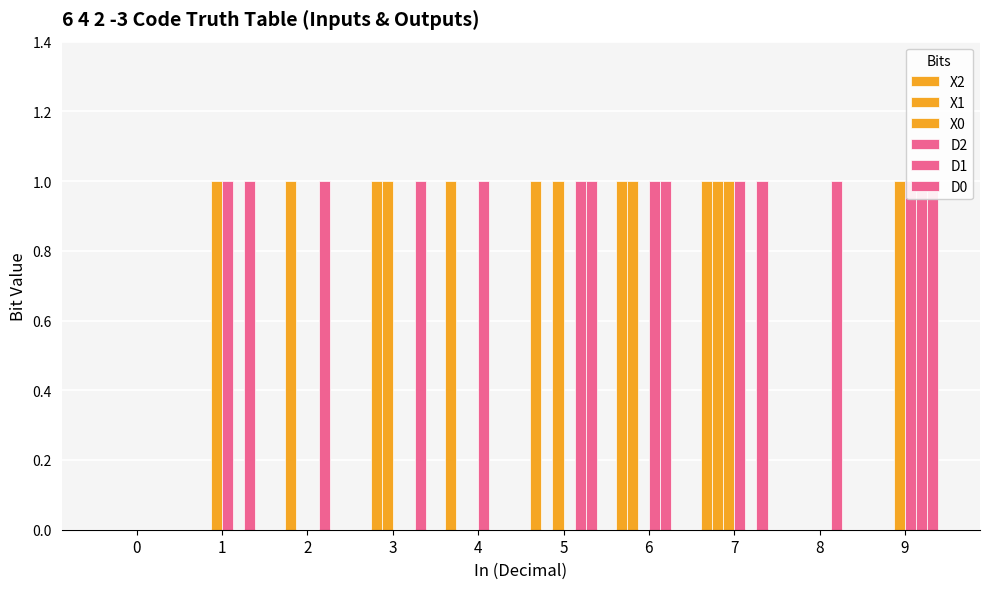

Reading left to right, transcribe all the data shown in this chart.

X2: 0=0	1=0	2=0	3=0	4=1	5=1	6=1	7=1	8=0	9=0
X1: 0=0	1=0	2=1	3=1	4=0	5=0	6=1	7=1	8=0	9=0
X0: 0=0	1=1	2=0	3=1	4=0	5=1	6=0	7=1	8=0	9=1
D2: 0=0	1=1	2=0	3=0	4=1	5=0	6=1	7=1	8=0	9=1
D1: 0=0	1=0	2=1	3=0	4=0	5=1	6=1	7=0	8=1	9=1
D0: 0=0	1=1	2=0	3=1	4=0	5=1	6=0	7=1	8=0	9=1